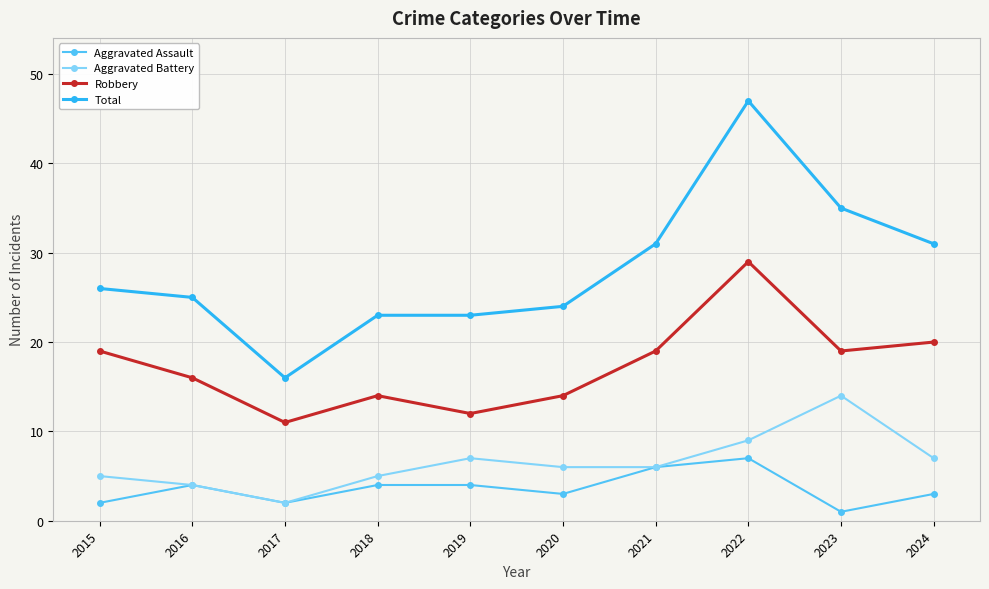

At how many categories does at least one series exceed 12?

10